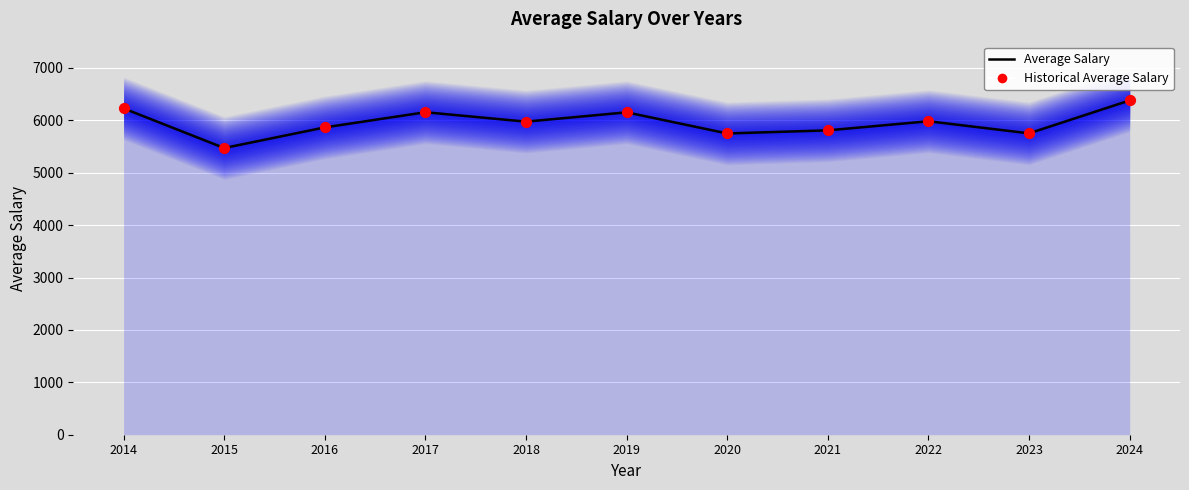

Between 2023 and 2017, which is larger?

2017